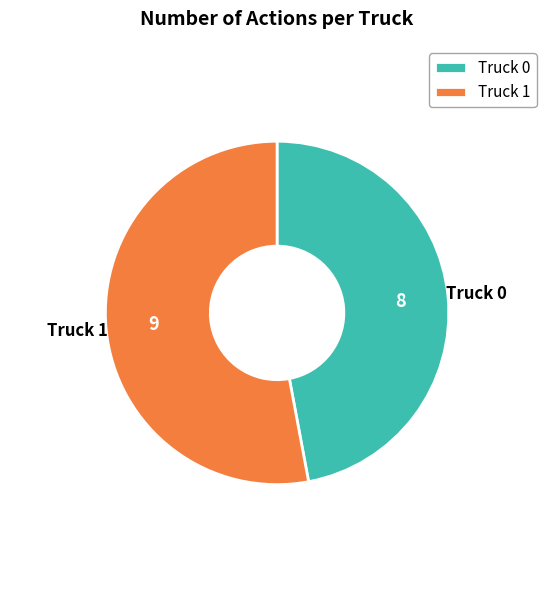

Do Truck 1 and Truck 0 together represent more than half of the pie?

Yes